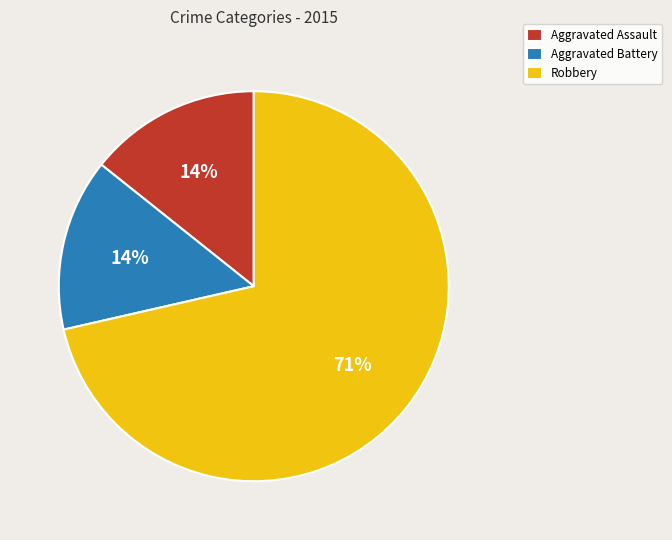

Combined, do Aggravated Battery and Robbery account for over 50%?

Yes